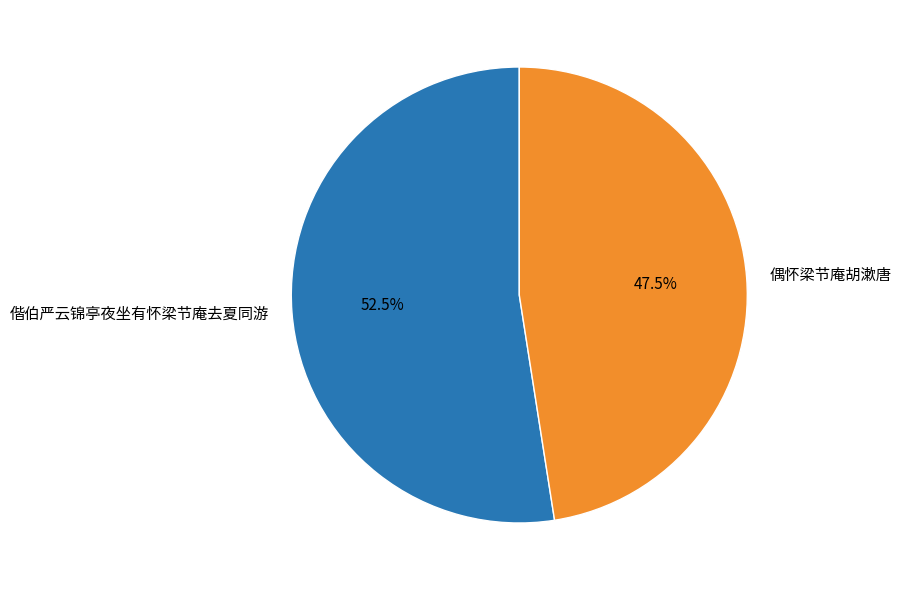

Which slice is the smallest?

偶怀梁节庵胡漱唐